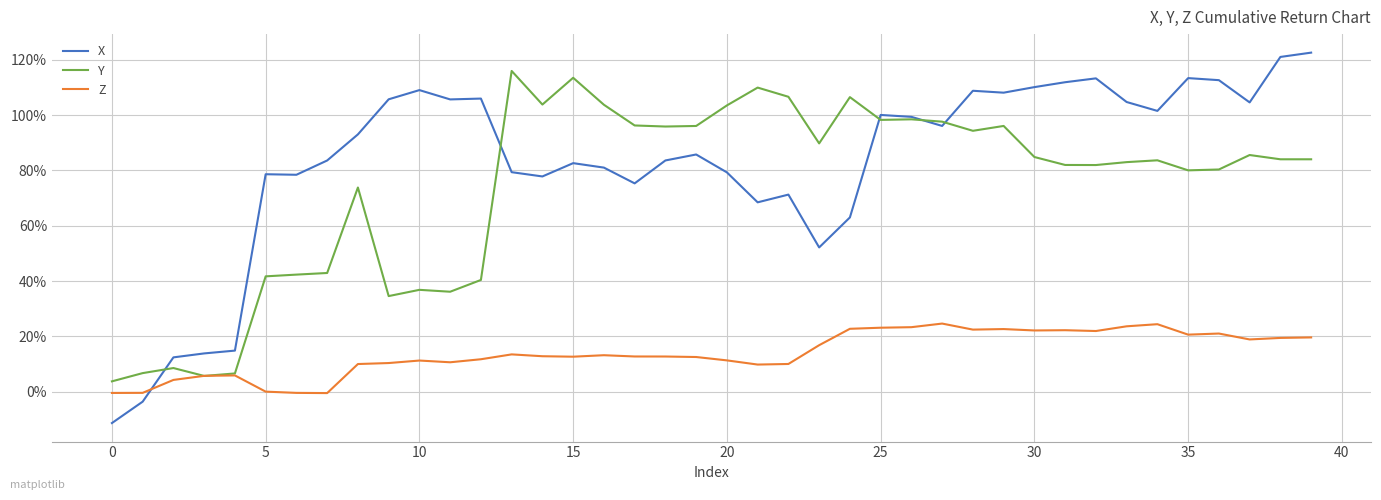

How many lines are shown in the chart?

3